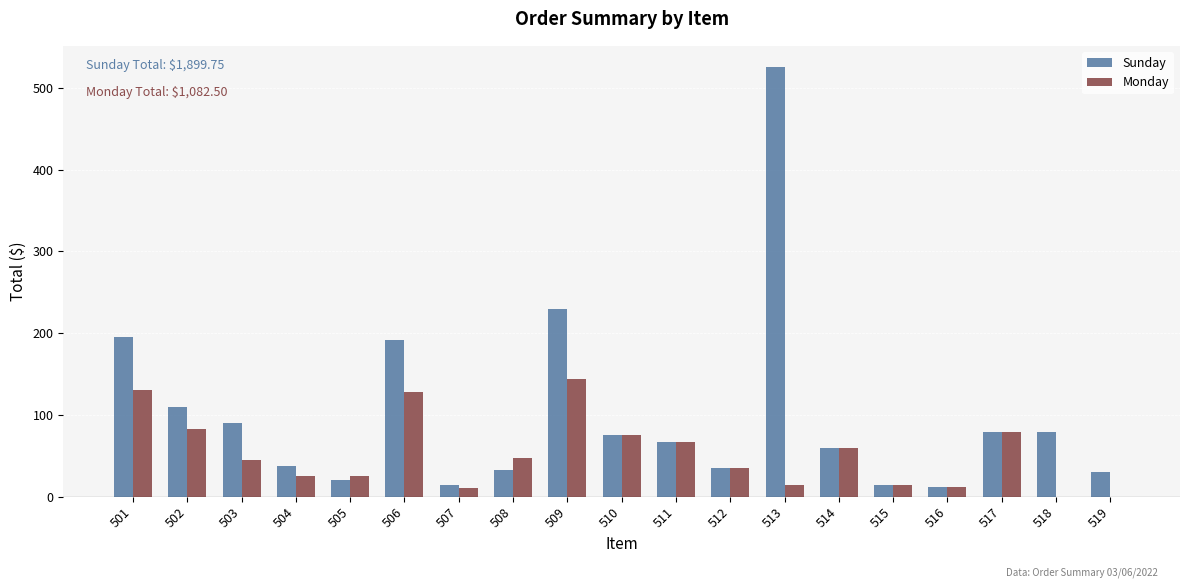

Is it true that Sunday equals 525.0 at 513?

True